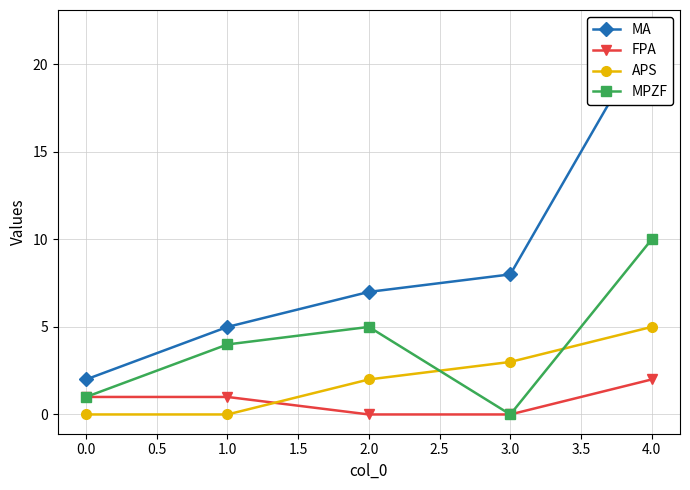

The value of FPA at 2.0 is -1. True or false?

False